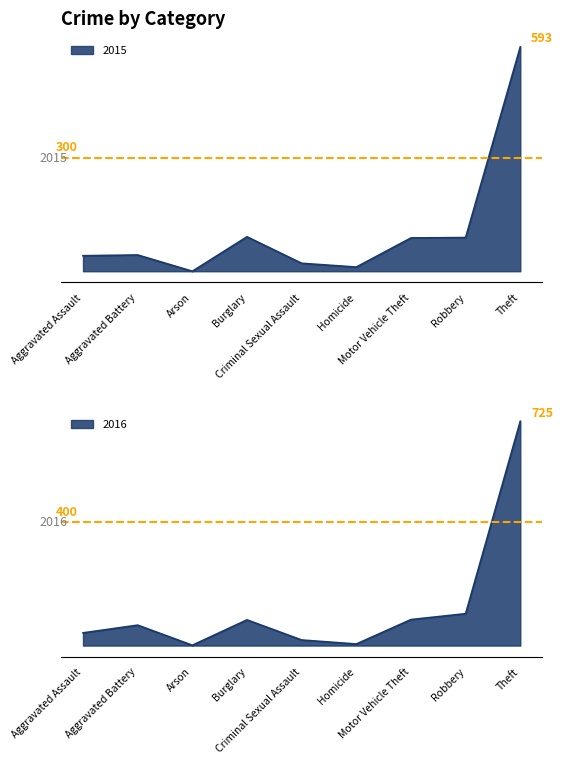

What is the difference between the maximum and minimum values in the 2015 series?

593